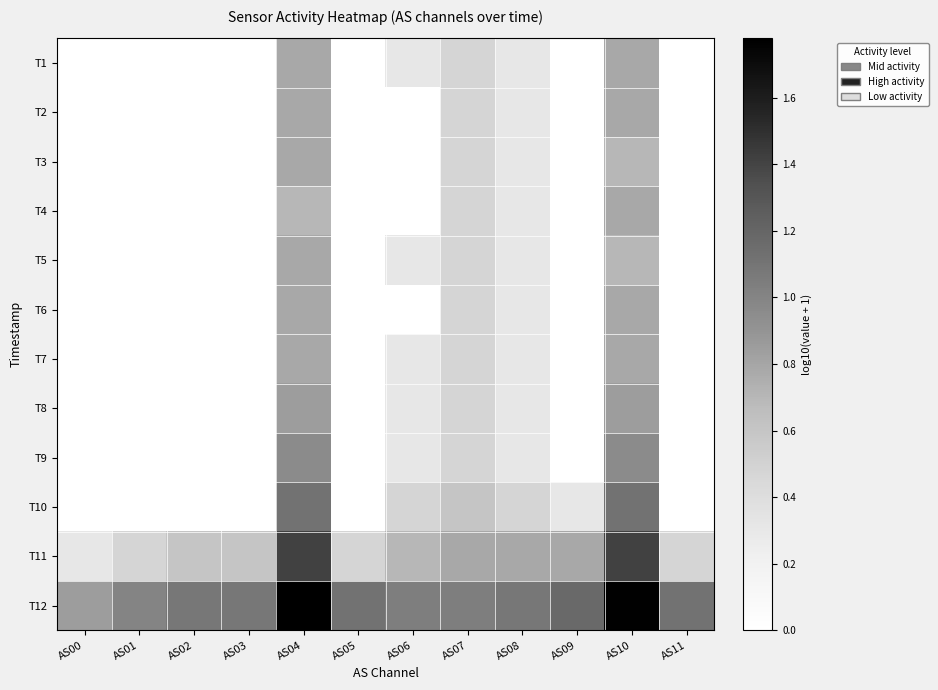

Between AS02 and AS00, which is larger?

AS02